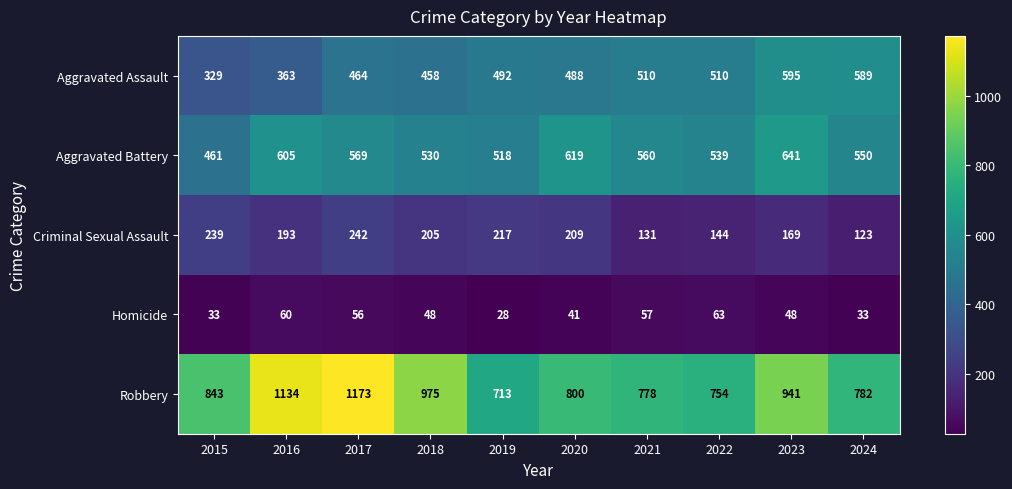

What is the difference between the Aggravated Assault values at 2023 and 2019?

103